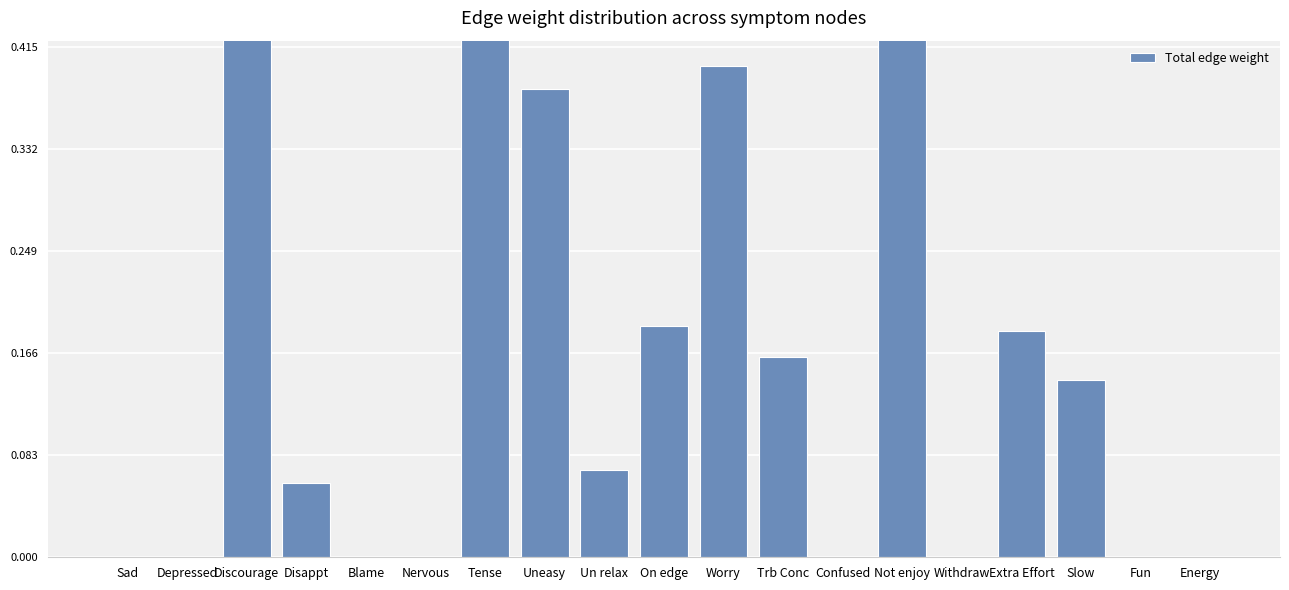

What is the average value?

0.2